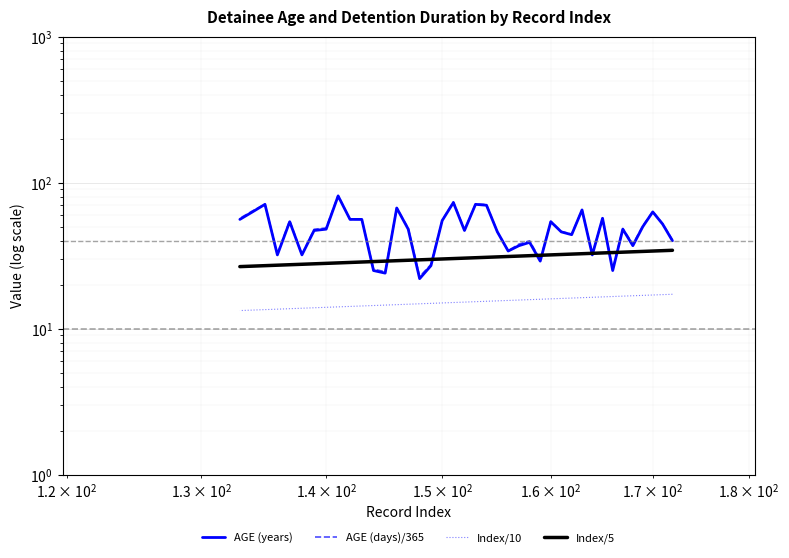

How many data points in AGE (days)/365 are above 48?

21